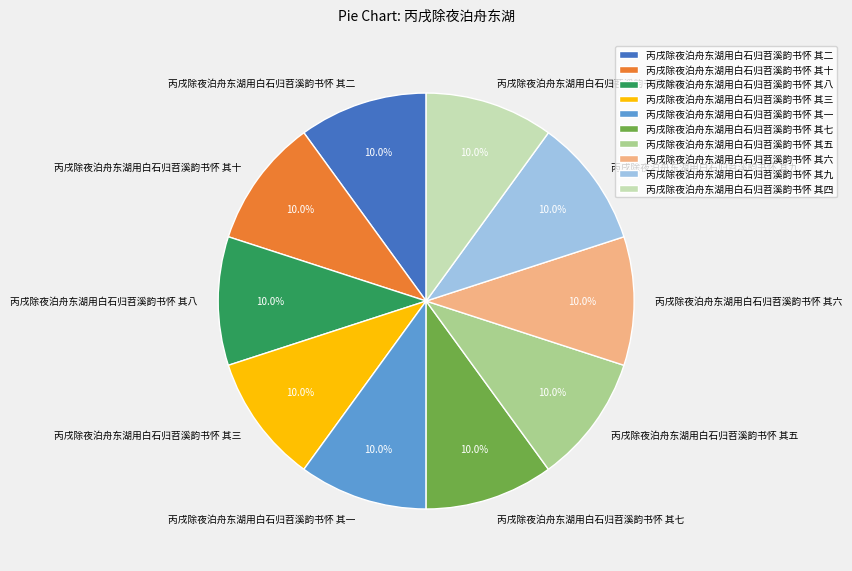

How many slices are in this pie chart?

10